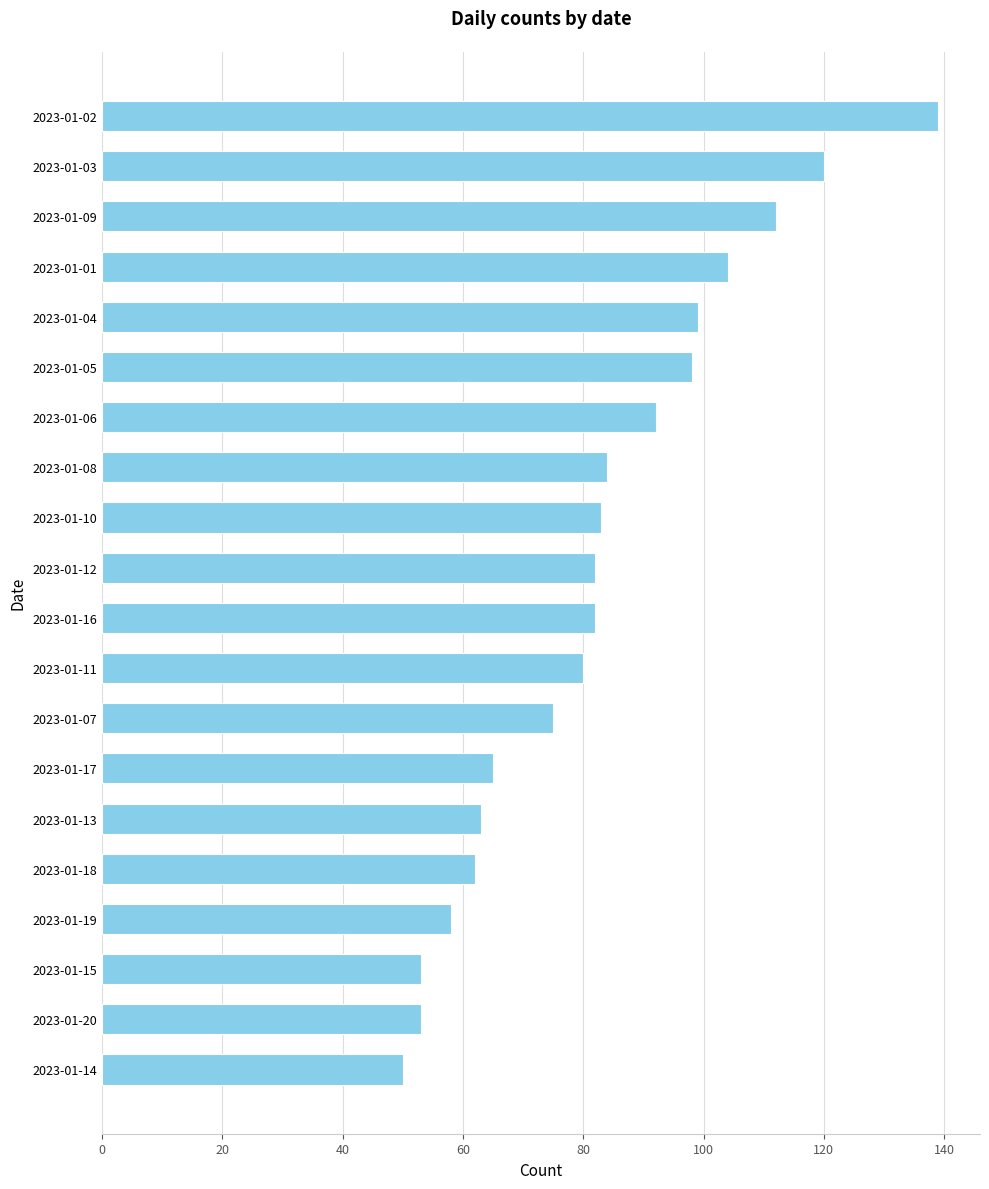

How many categories are shown in the chart?

20